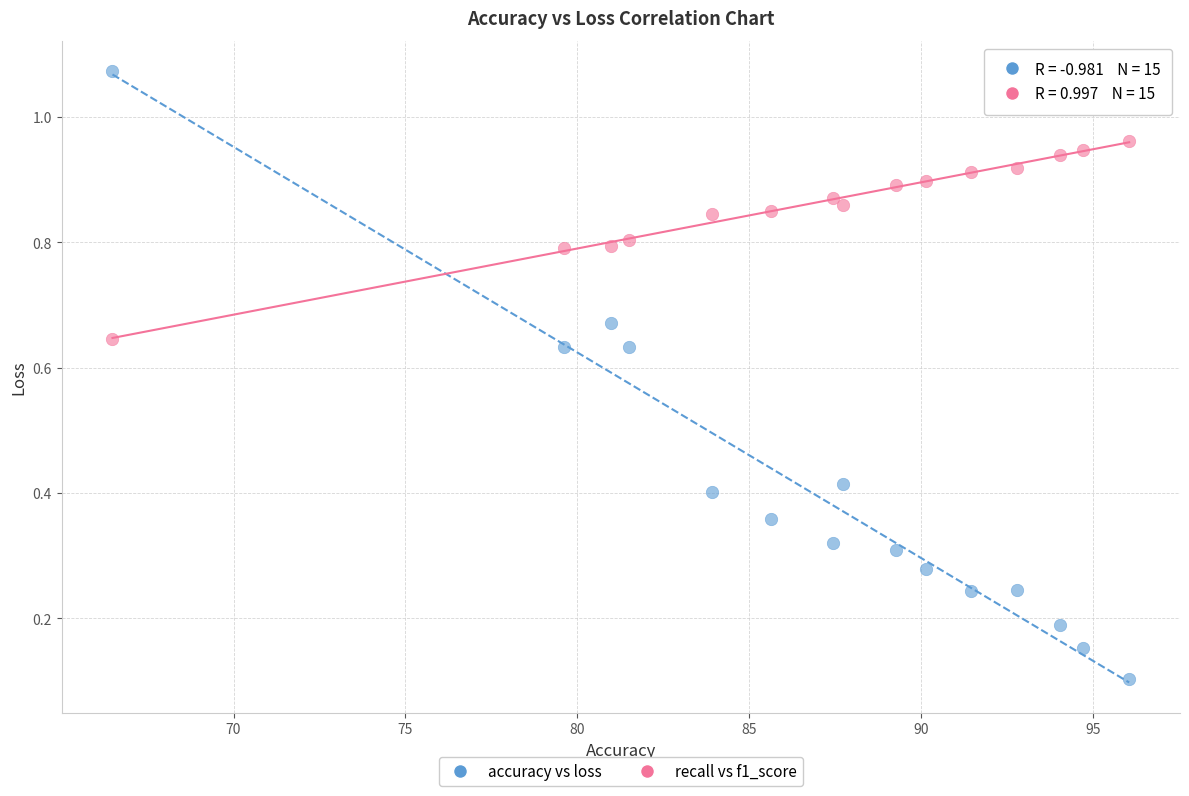

Which series reaches the maximum Y coordinate?

accuracy vs loss